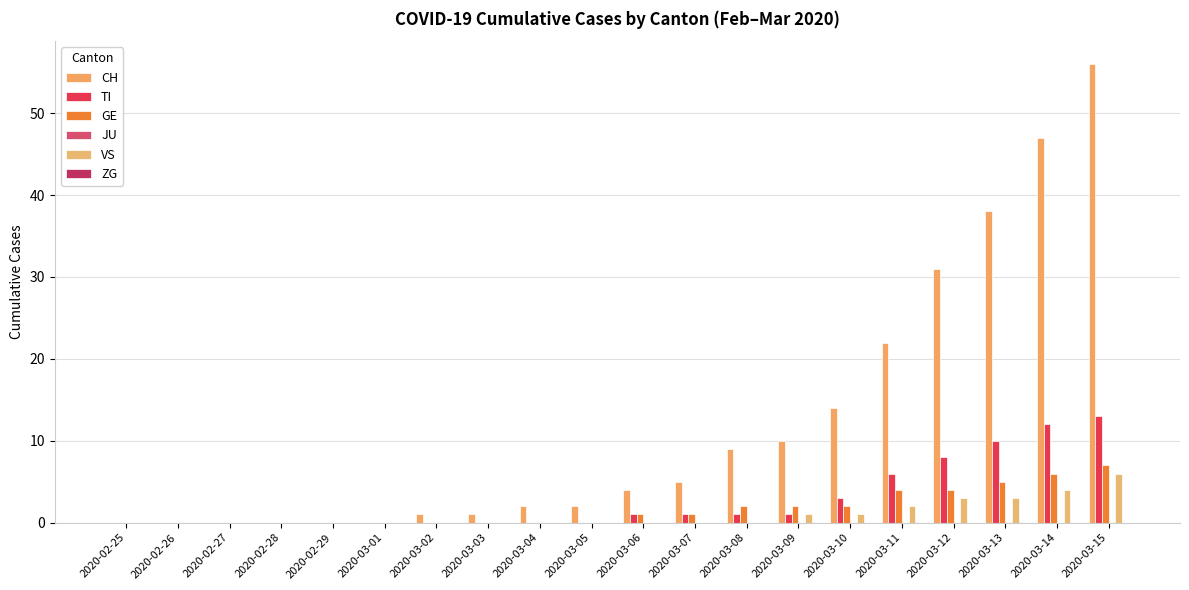

Does the chart contain stacked bars?

No